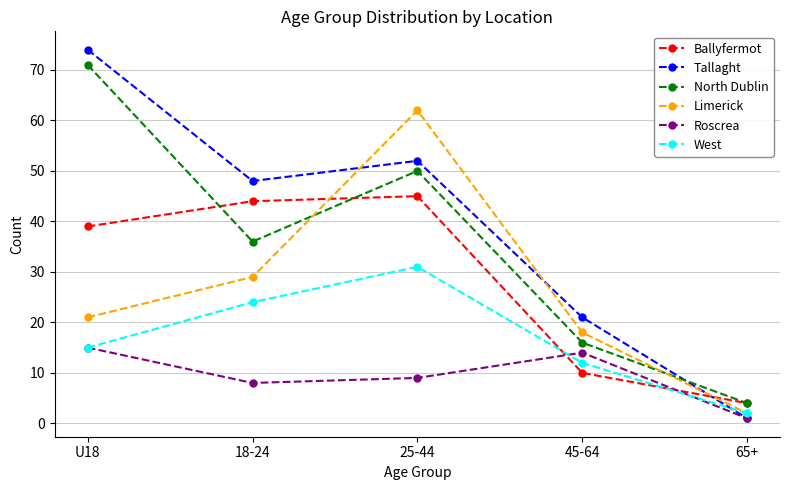

Reading right to left, extract all data points from this chart.

Ballyfermot: 4	10	45	44	39
Tallaght: 1	21	52	48	74
North Dublin: 4	16	50	36	71
Limerick: 2	18	62	29	21
Roscrea: 1	14	9	8	15
West: 2	12	31	24	15